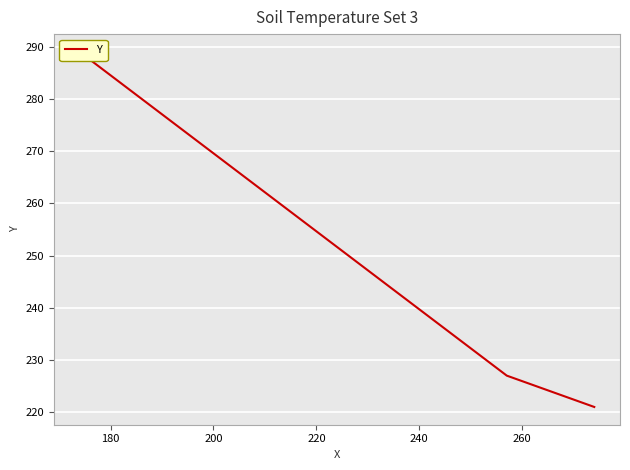

The chart shows a value of 510 at 200. True or false?

False